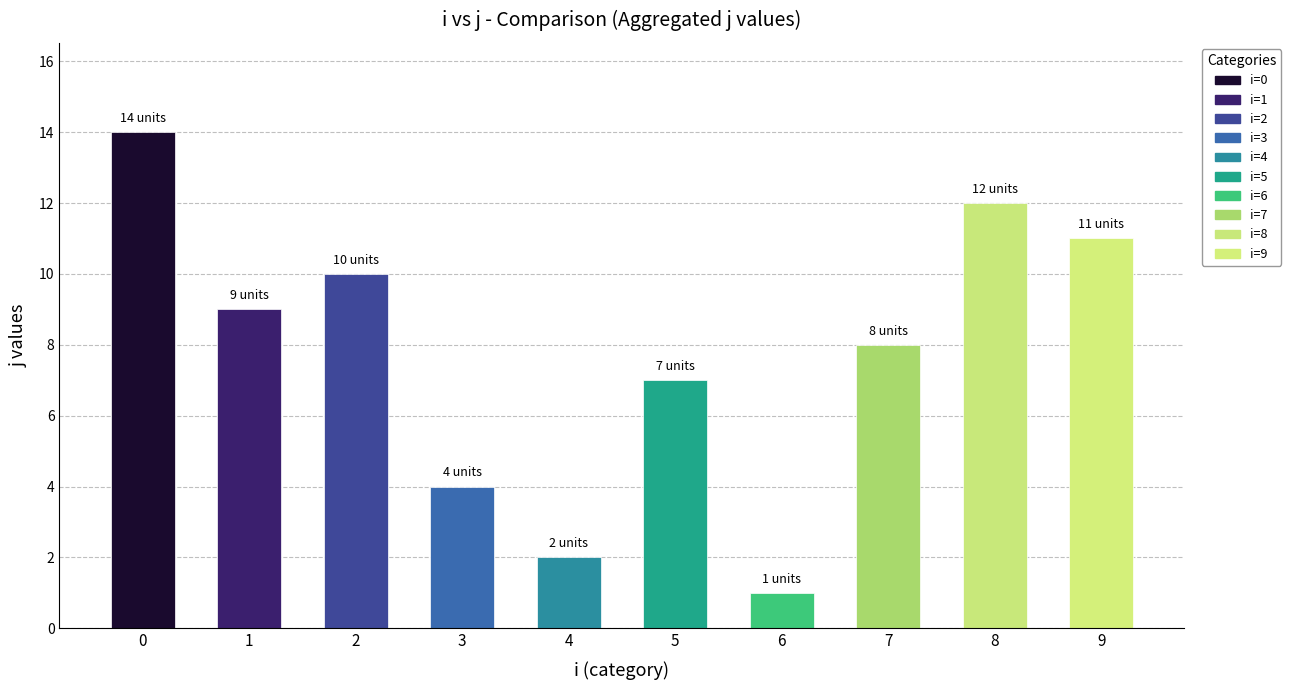

What is the ratio of the value at 9 to the value at 7?

1.4